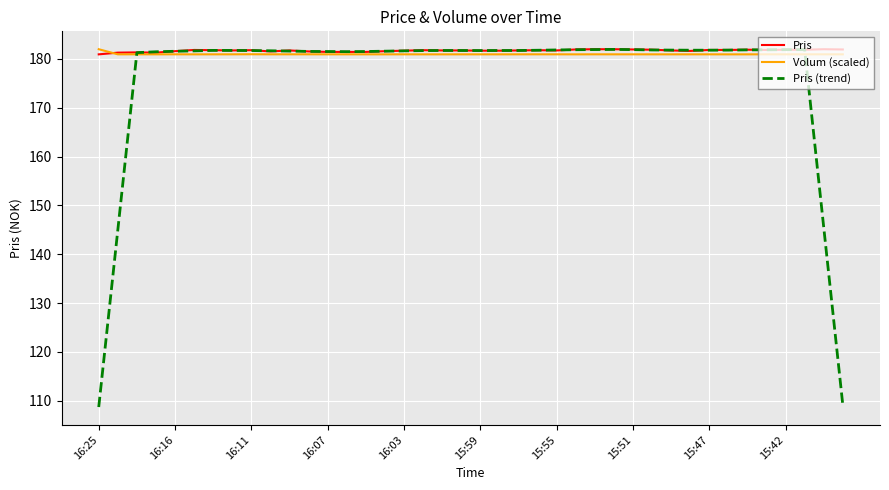

What is the minimum value for Pris (trend)?

108.7